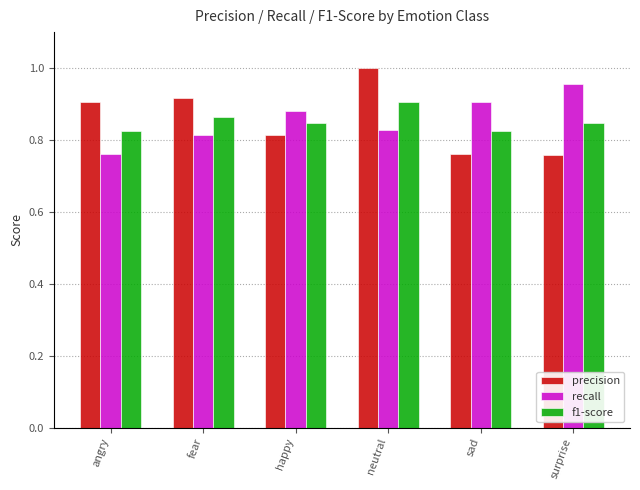

What is the sum of all recall values?

5.1